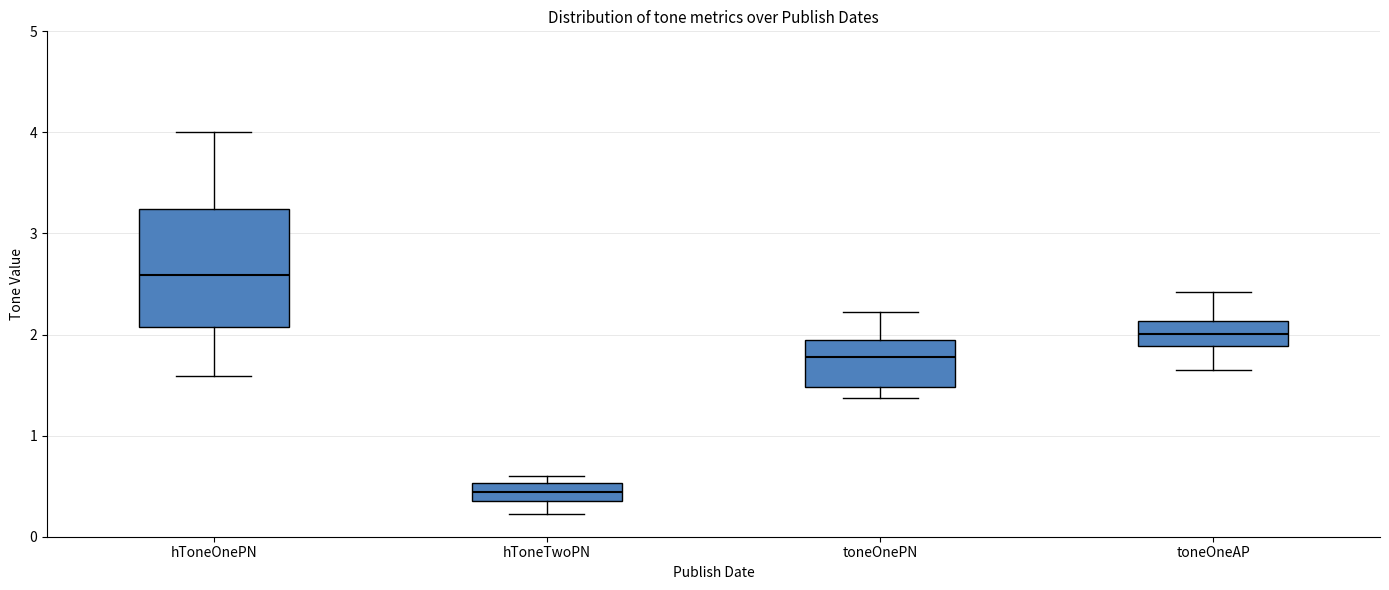

Reading left to right, read every box against the y-axis: the position of its median line, the range the box covers, and the ends of its whiskers. The values are not printed on the chart, so give them approximately, as read against the axis.

hToneOnePN: median 2.6, box 2.1 to 3.2, whiskers 1.6 to 4.0
hToneTwoPN: median 0.4 (inside the box), box 0.4 to 0.5, whiskers 0.2 to 0.6
toneOnePN: median 1.8, box 1.5 to 1.9, whiskers 1.4 to 2.2
toneOneAP: median 2.0, box 1.9 to 2.1, whiskers 1.6 to 2.4